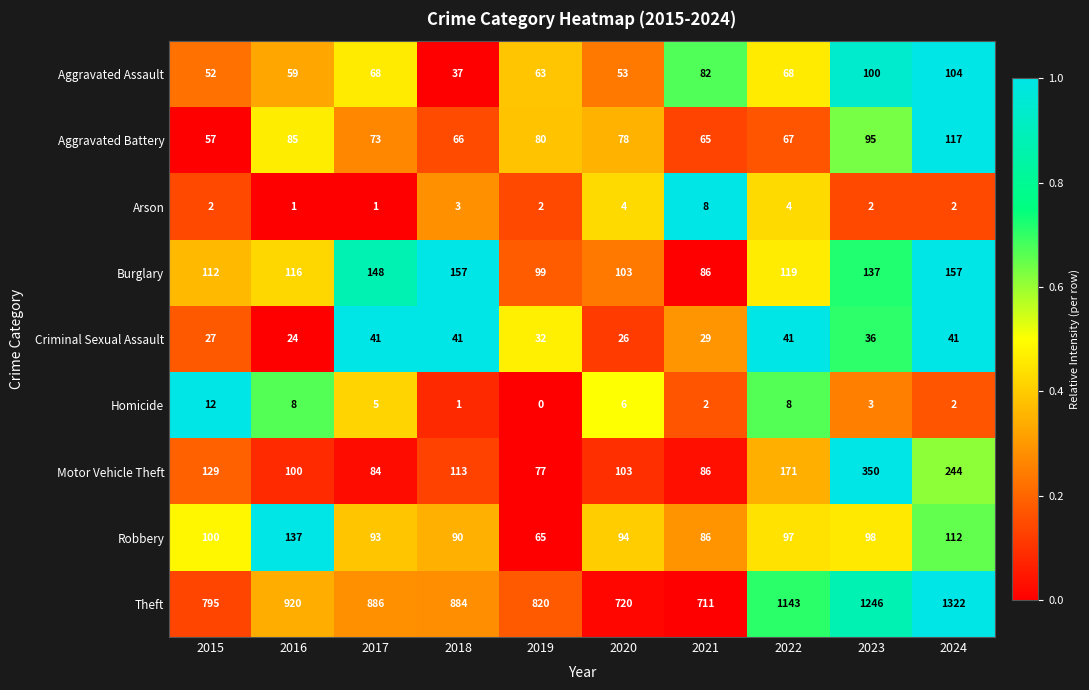

The Aggravated Battery series shows 21 at 2022. True or false?

False